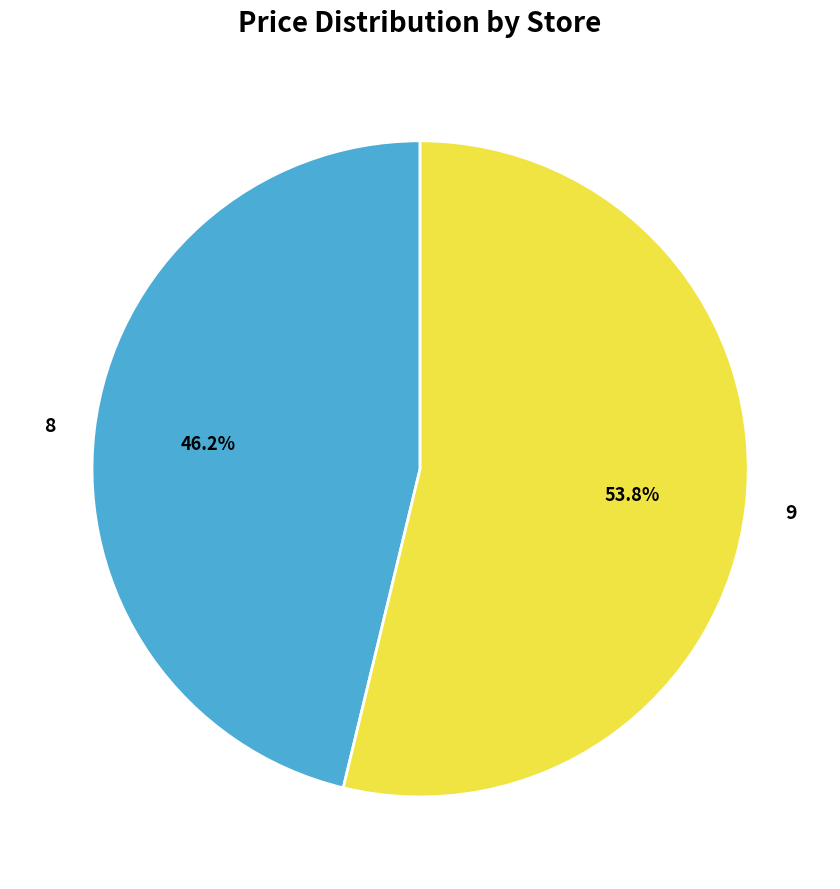

Between 8 and 9, which is larger?

9